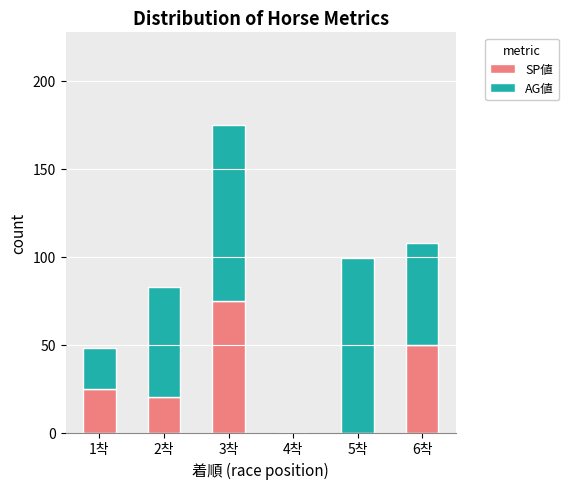

Count the SP値 values in the range 0 to 50.

5